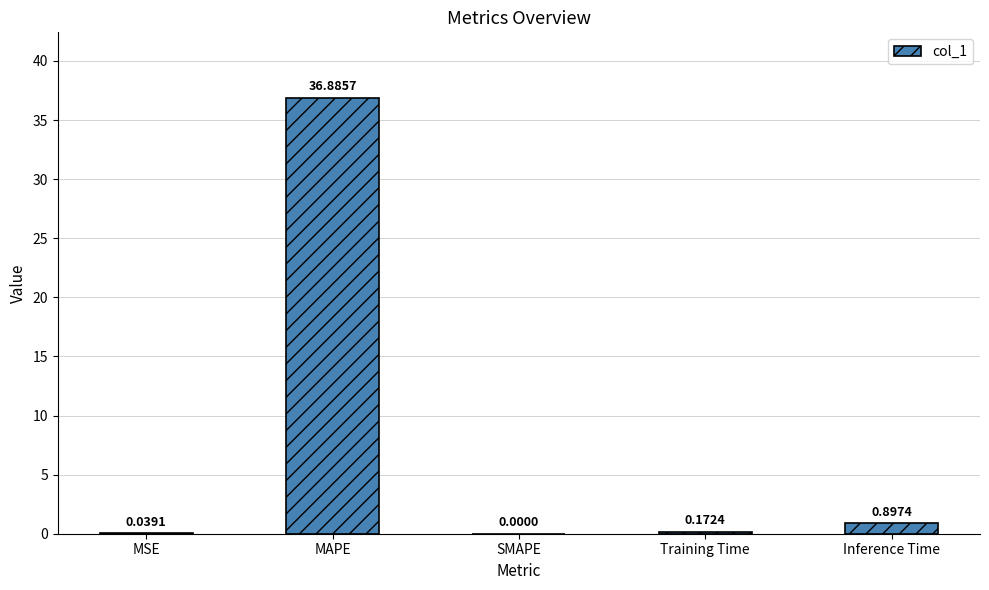

What is the sum of all values?

38.0